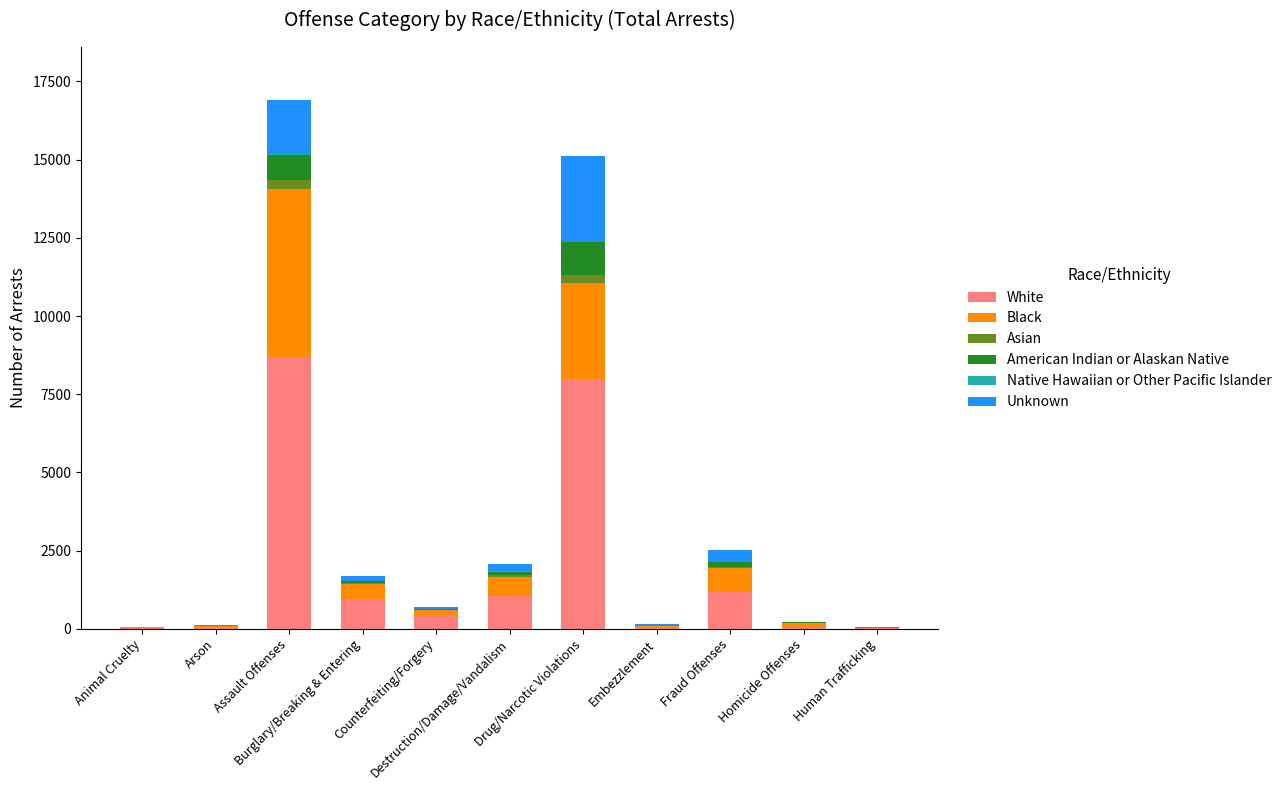

What is the maximum value for White?

8687